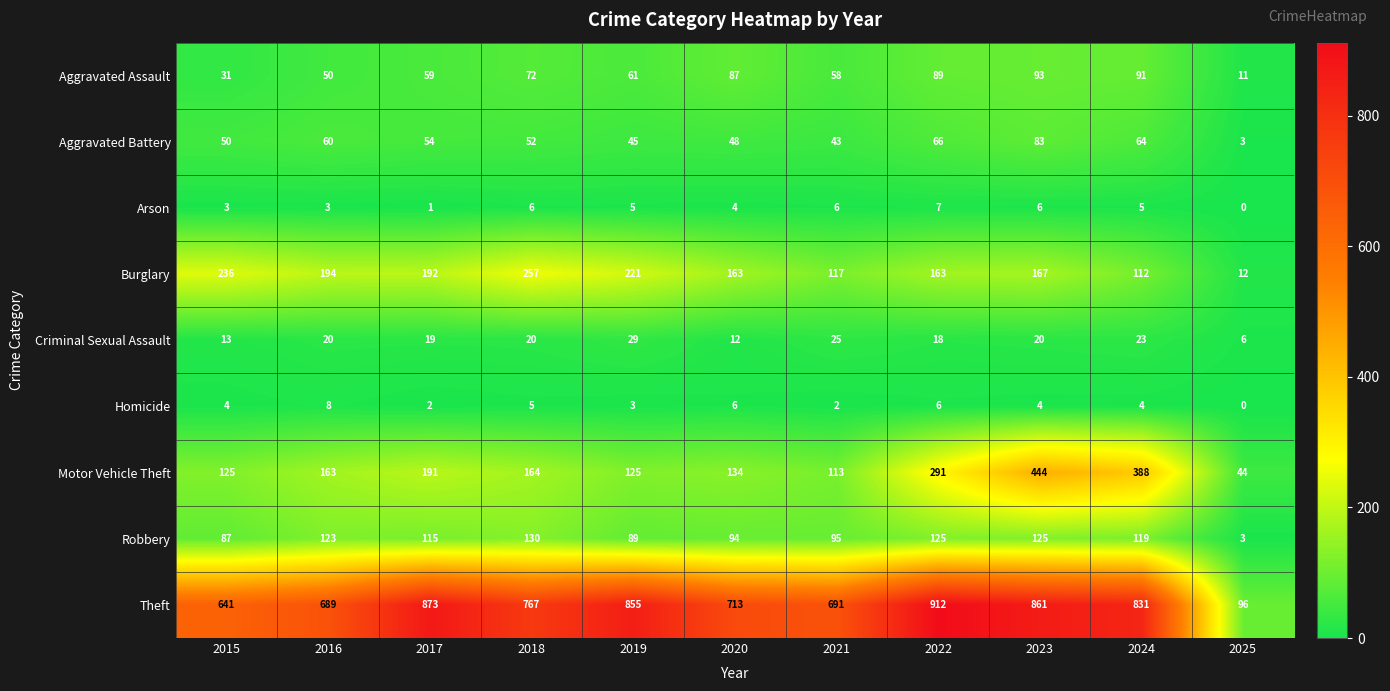

Which series has the largest range (max minus min)?

Theft